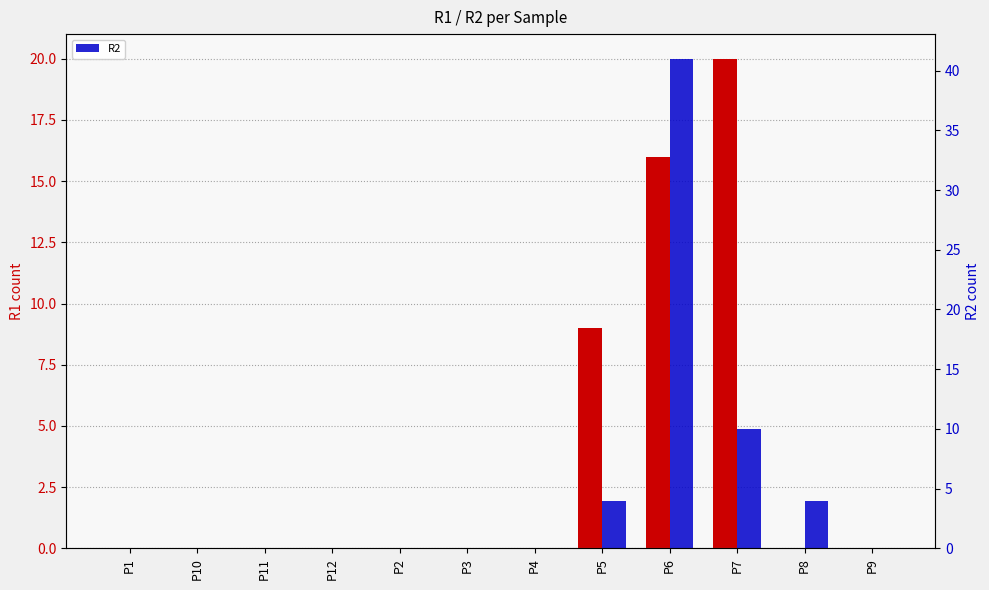

How many groups of bars are there?

12